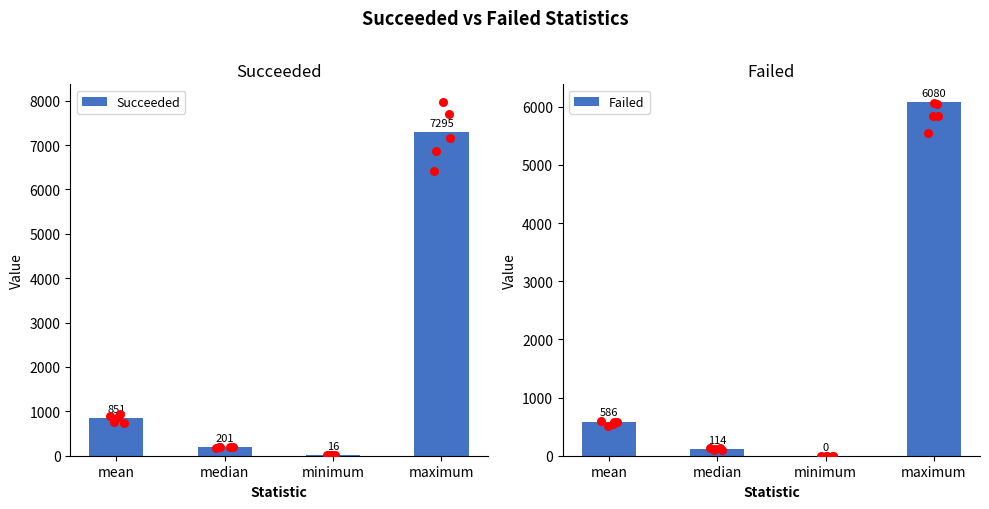

What are all the series names shown in the legend?

Succeeded, Failed